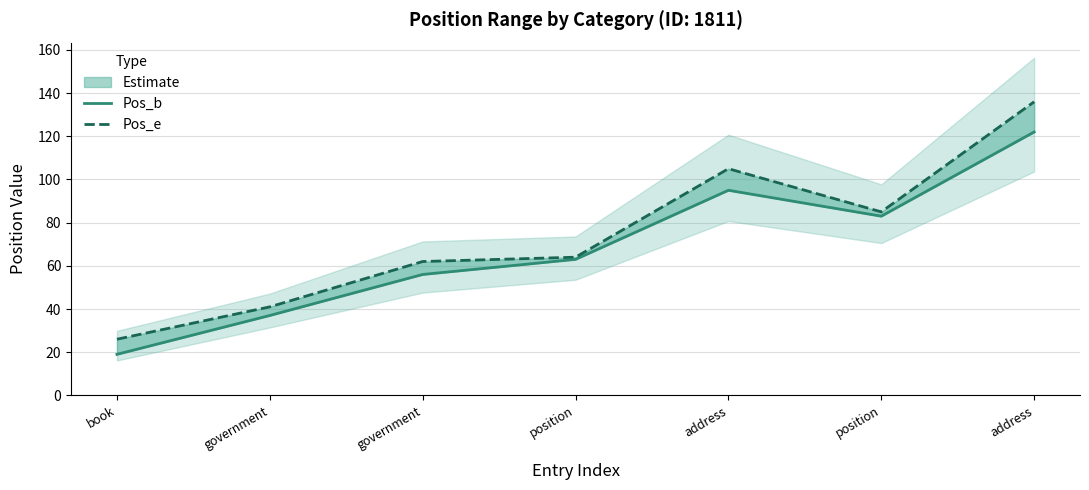

Between government and address, which series saw the biggest shift?

Pos_e